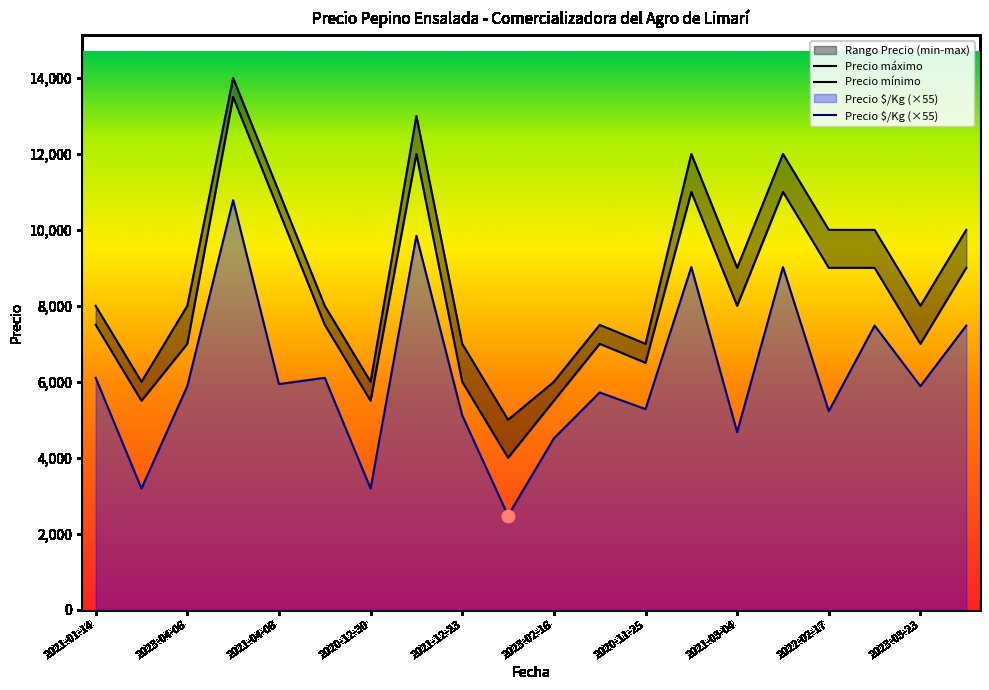

What is the total value across all series at 2021-02-25?

26480